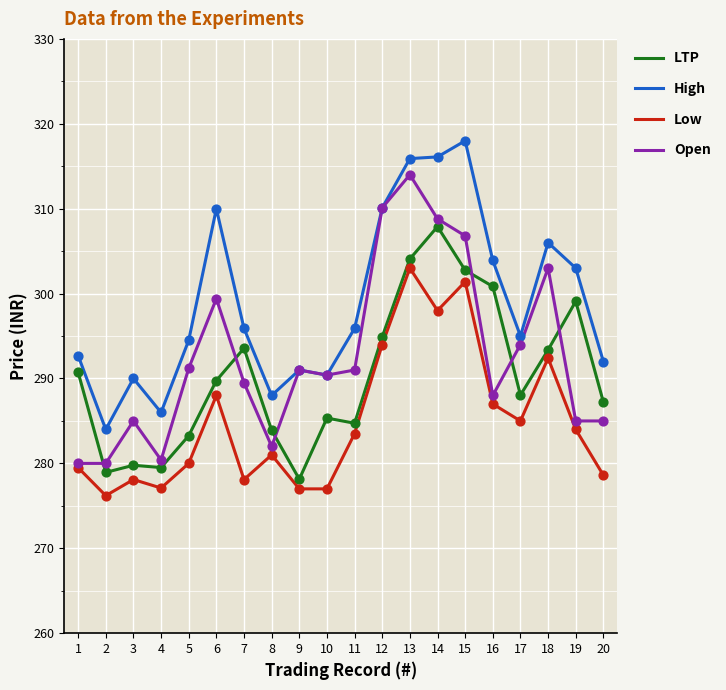

At how many categories does at least one series exceed 283?

20